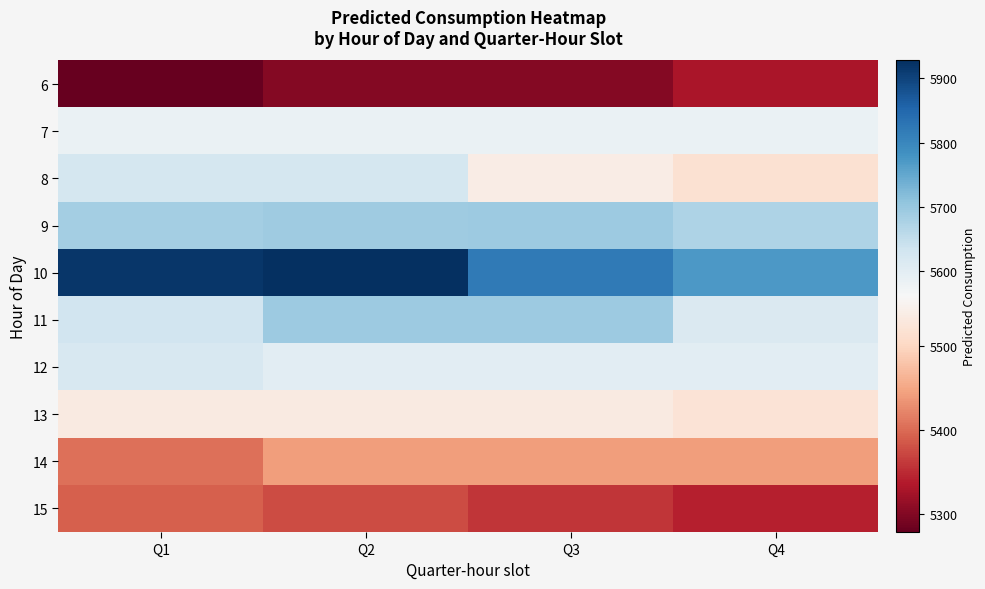

List the series in order of their peak value, lowest first.

6, 15, 14, 13, 7, 12, 8, 9, 11, 10